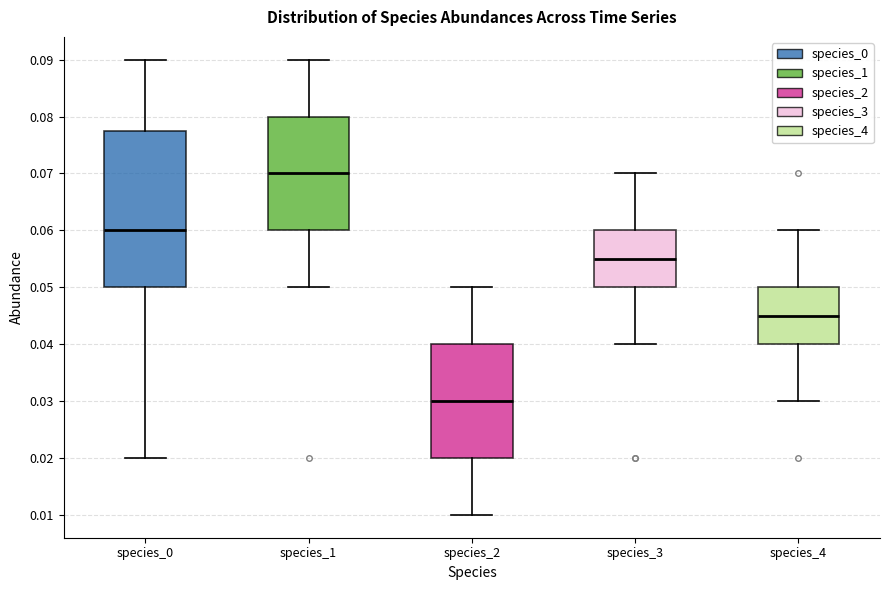

Which box's median line is the highest?

species_1